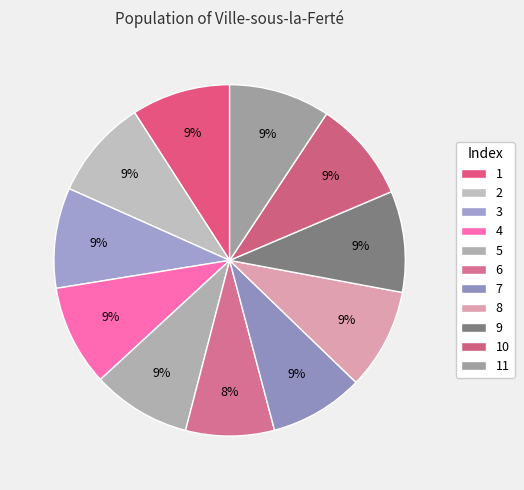

To the nearest percent, what is the average slice percentage?

9%